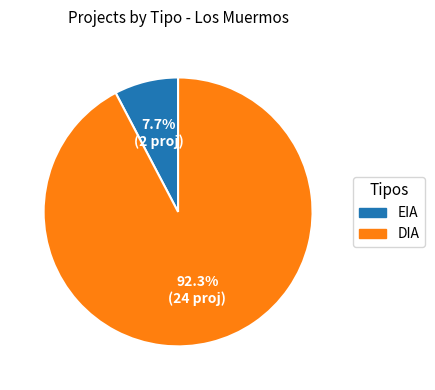

What percentage is the EIA slice, to the nearest percent?

8%